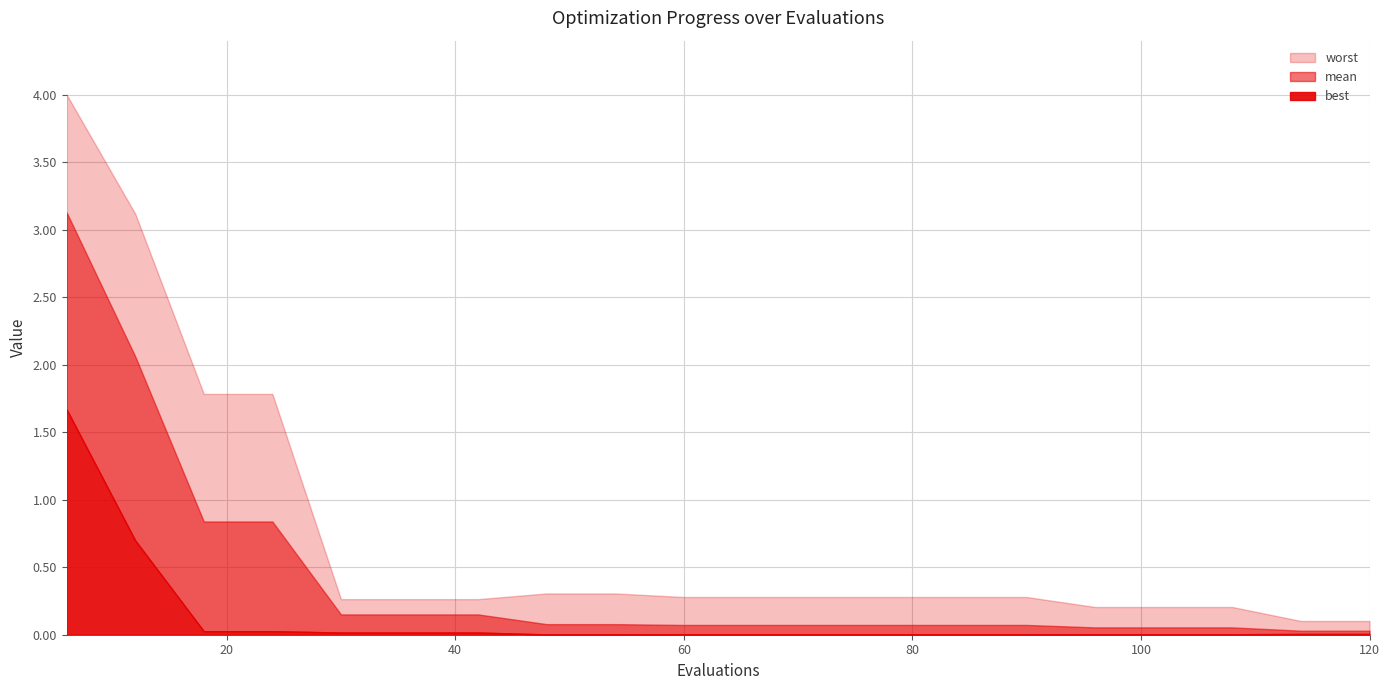

Rank the categories by mean value from highest to lowest.

6, 12, 18, 24, 30, 36, 42, 48, 54, 60, 66, 72, 78, 84, 90, 96, 102, 108, 114, 120